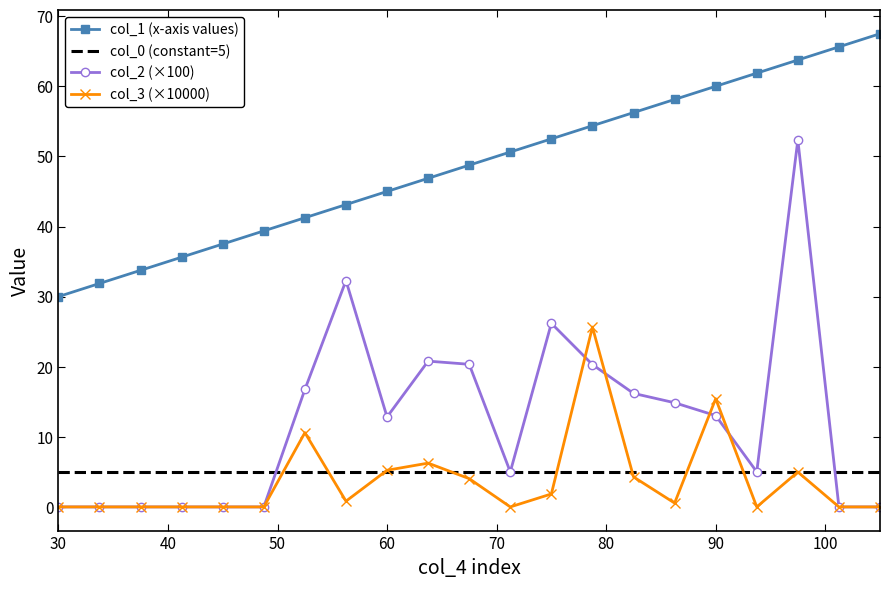

True or false: col_1 (x-axis values) has more than 2 interior local peaks.

False